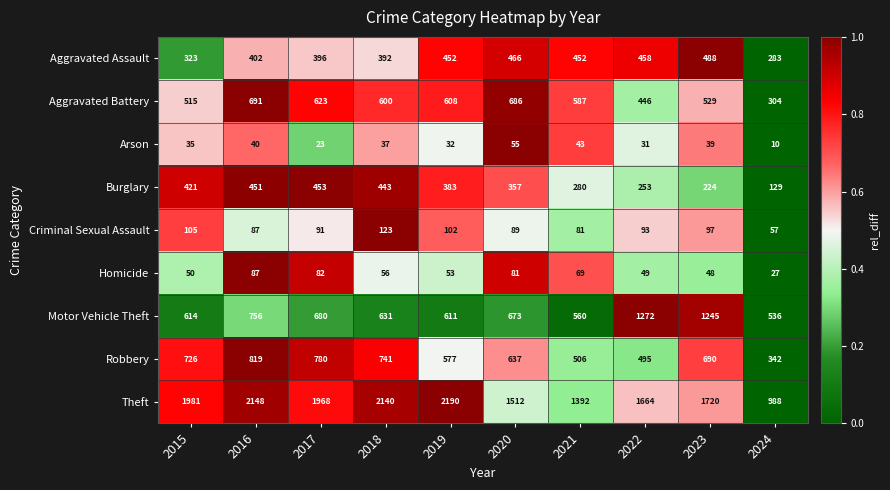

What is the spread (max minus min) of values at 2017?

1945